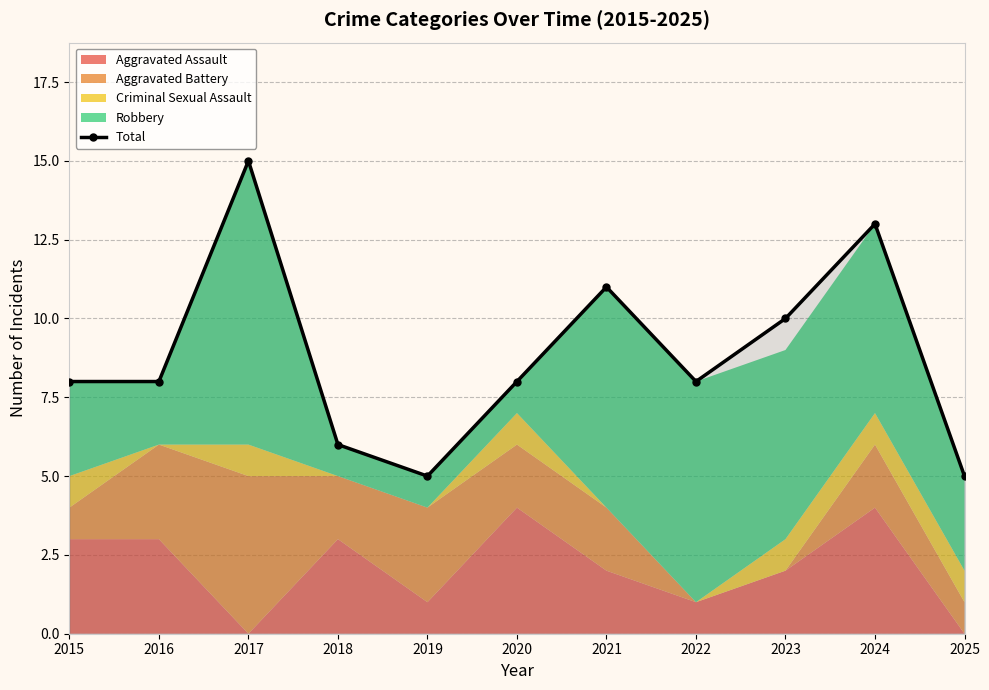

At which label is the value closest to 10?

2023